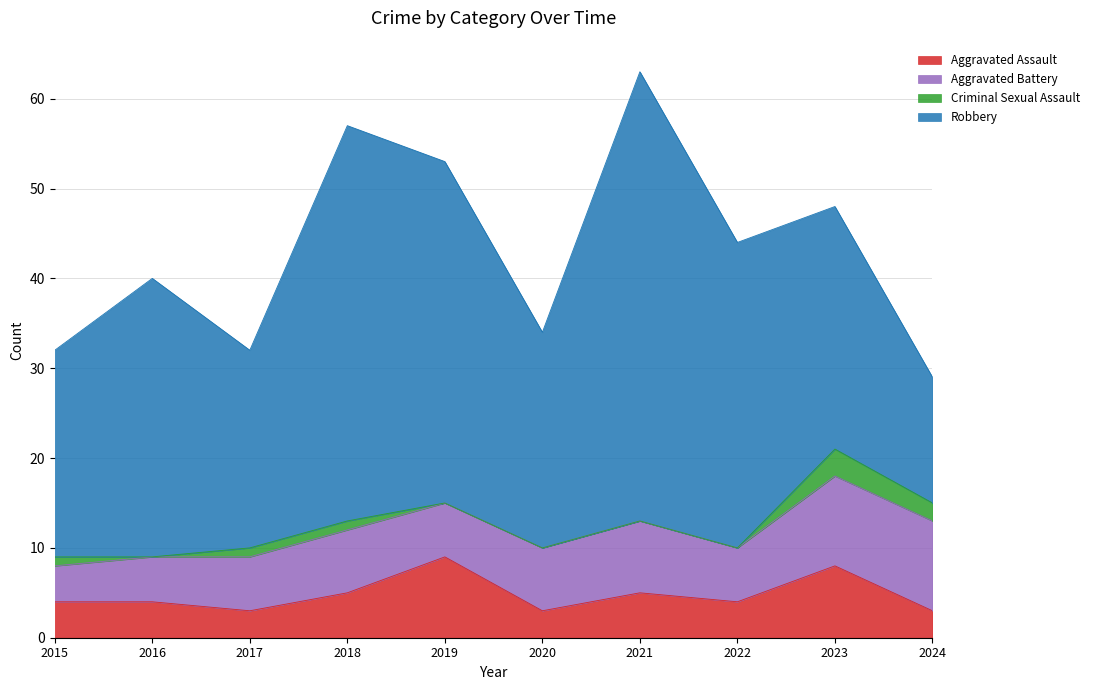

The value of Robbery at 2024 is 23. True or false?

False